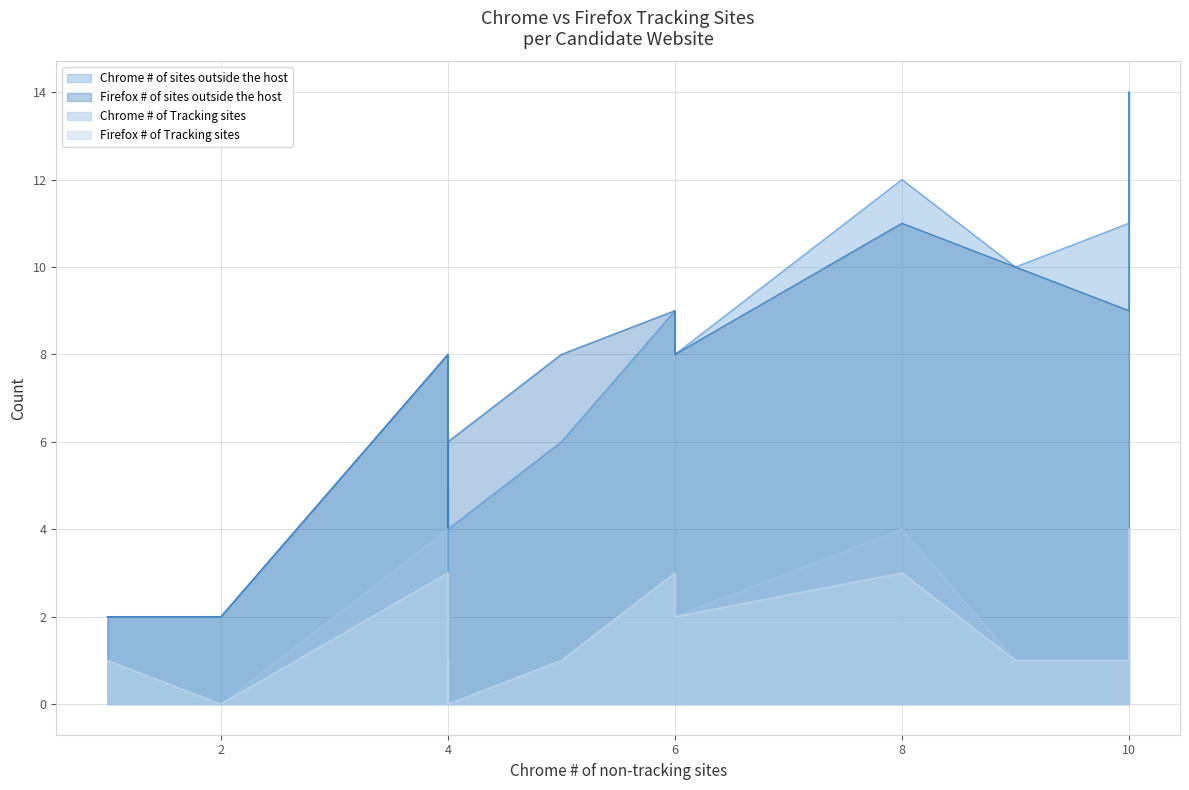

List the series in order of their peak value, highest first.

Chrome # of sites outside the host, Firefox # of sites outside the host, Chrome # of Tracking sites, Firefox # of Tracking sites